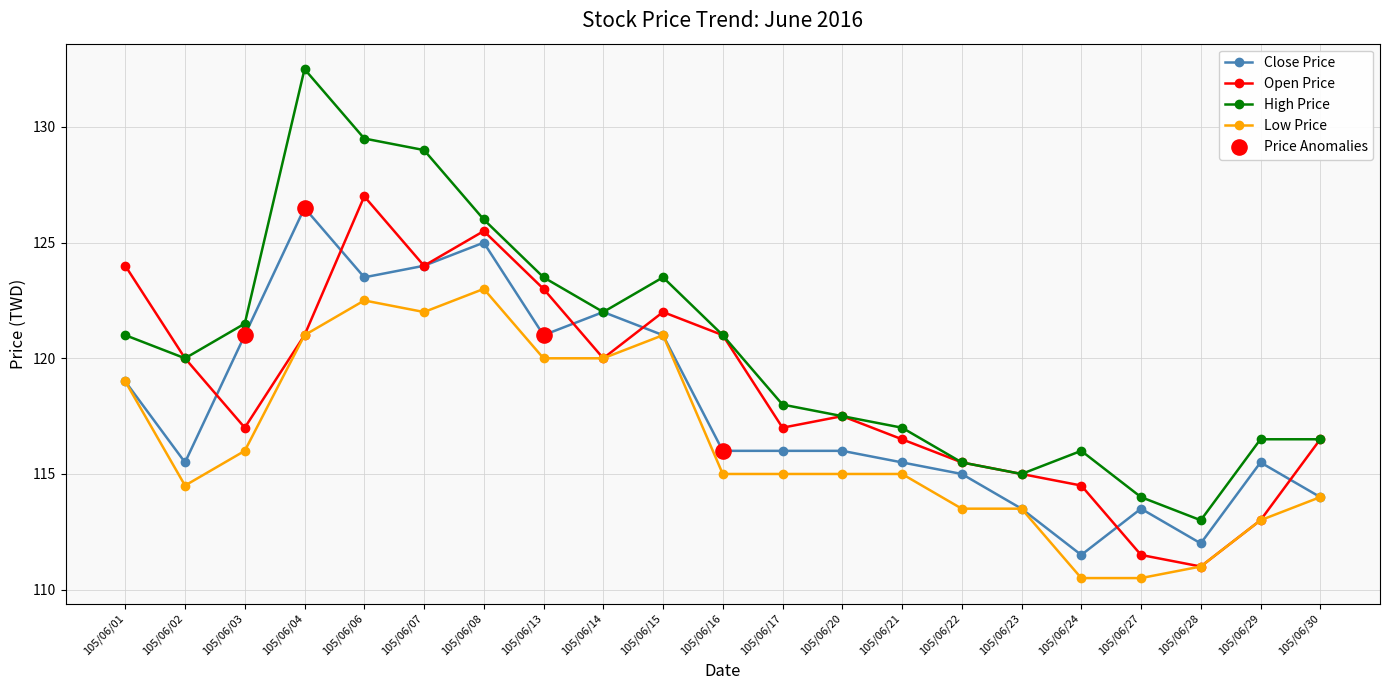

Is the value of High Price at 105/06/02 greater than the value of Close Price at 105/06/08?

No